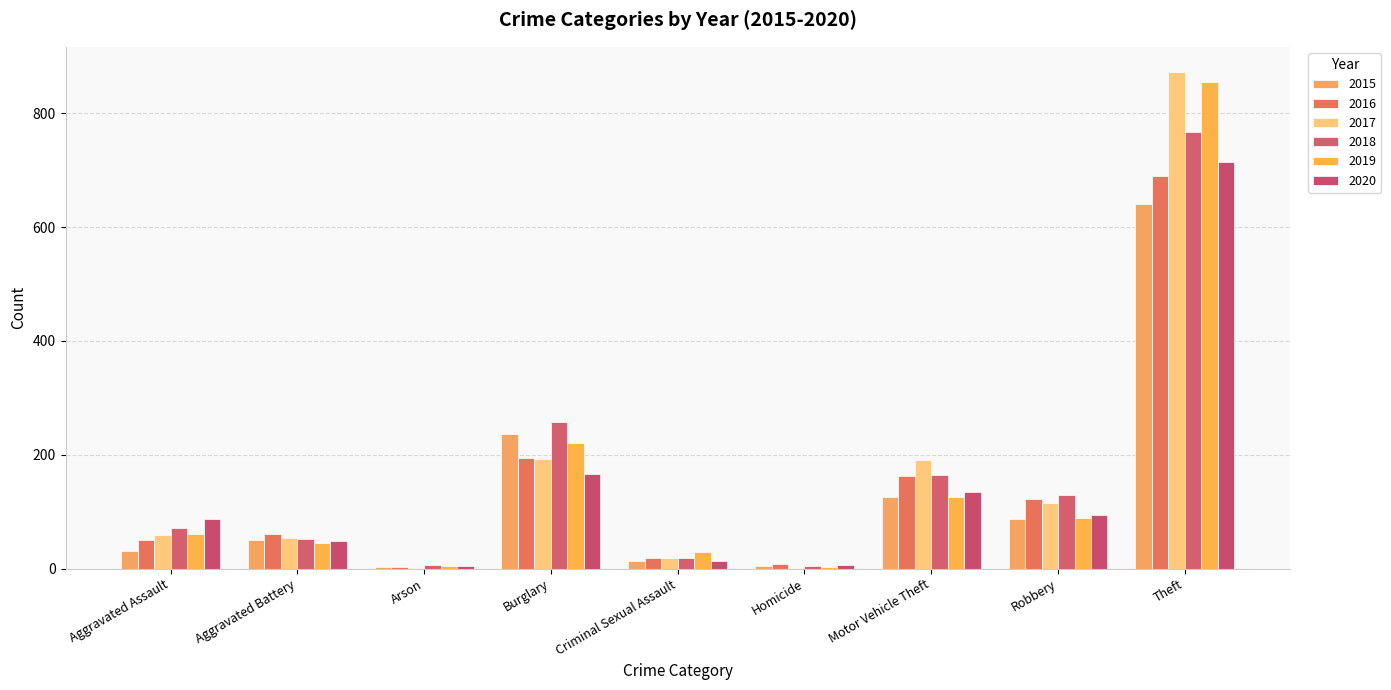

What is the minimum value shown in the chart?

1